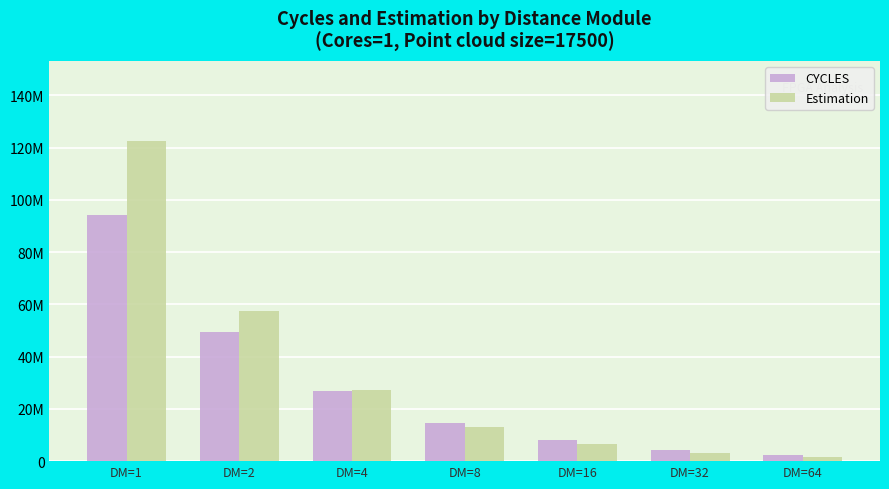

Which has a higher value, DM=16 or DM=1?

DM=1